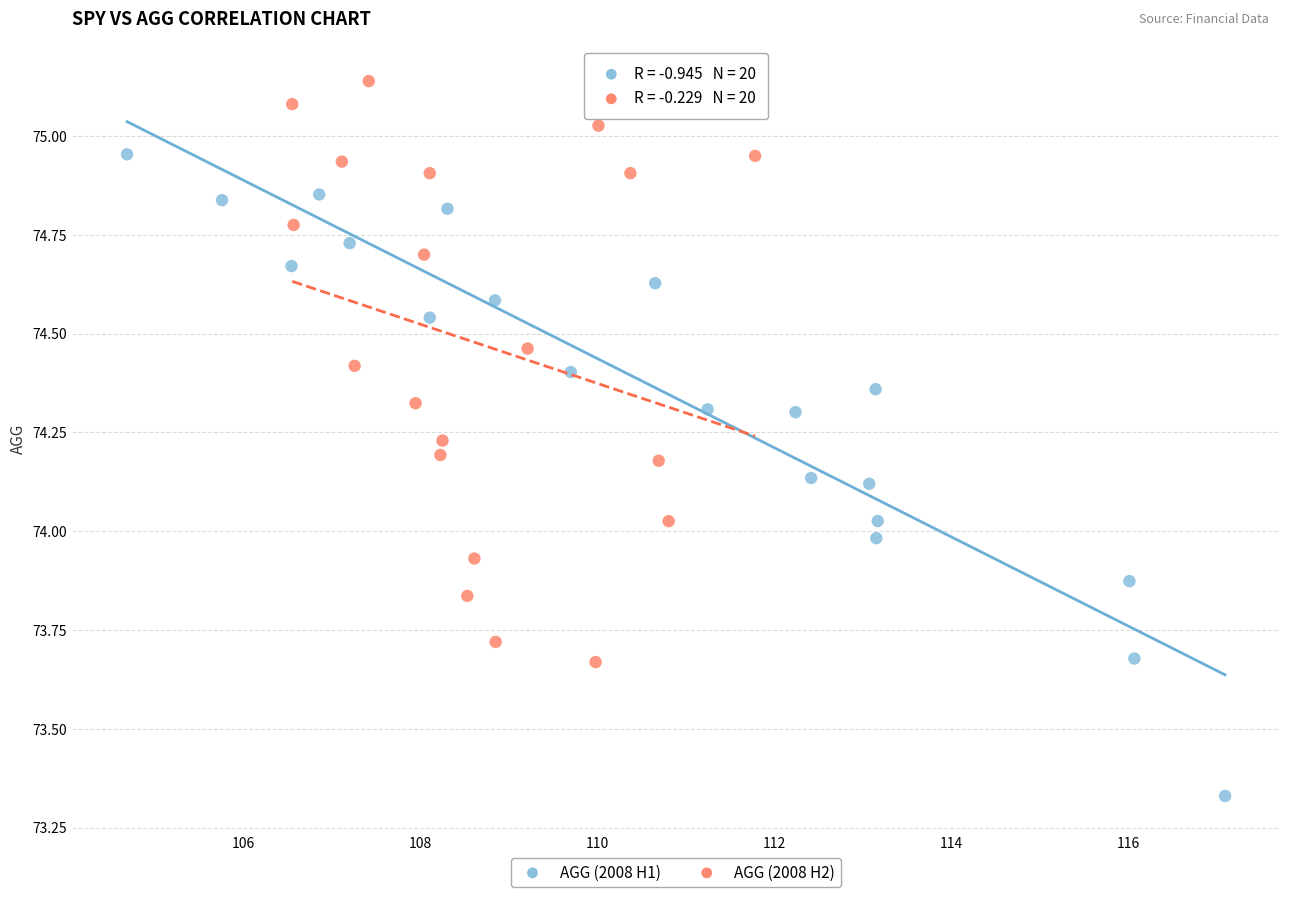

Which series has the widest spread of Y values?

AGG (2008 H1)